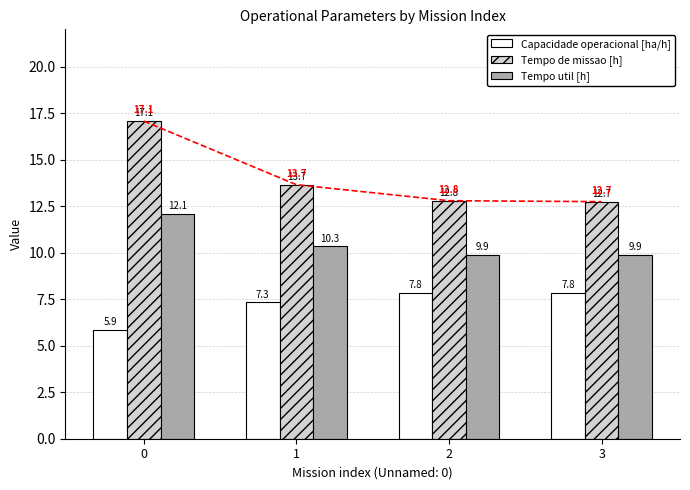

List the series in order of their overall mean, lowest first.

Capacidade operacional [ha/h], Tempo util [h], Tempo de missao [h]